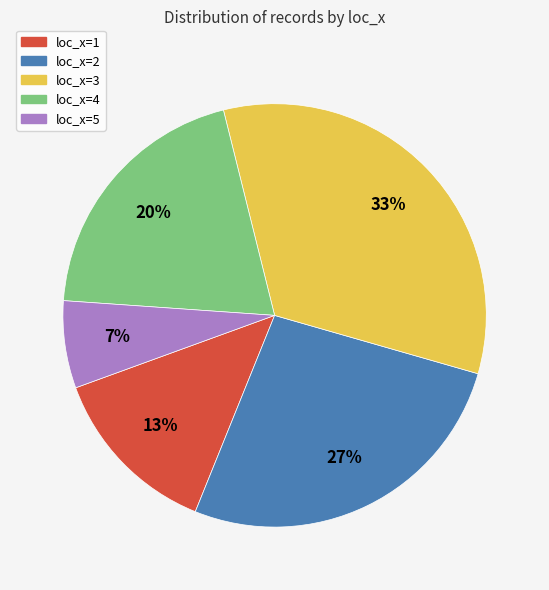

Which category has the smallest portion of the pie?

loc_x=5